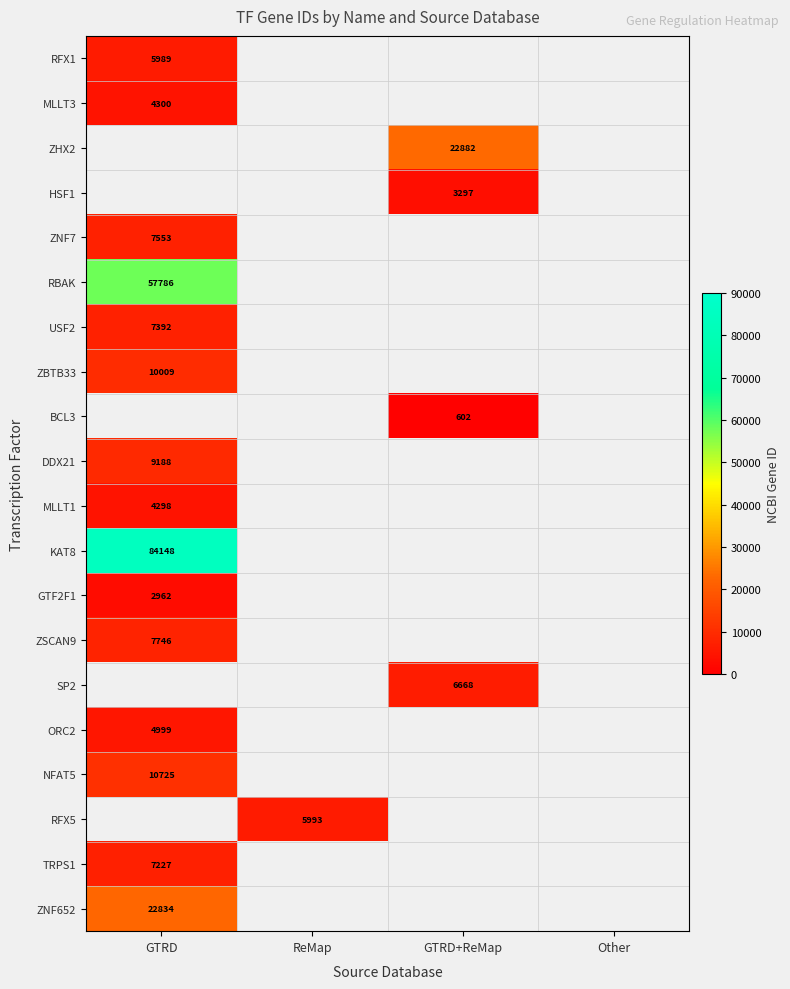

Is it true that SP2 equals 6668 at GTRD+ReMap?

True